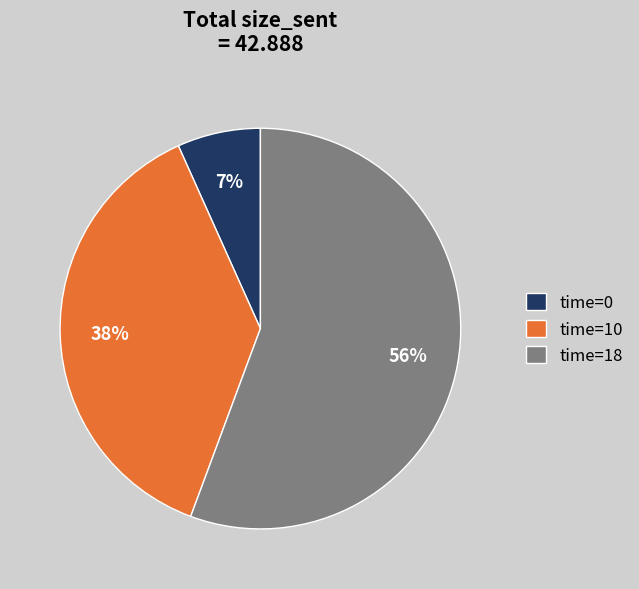

Which category accounts for the majority?

time=18